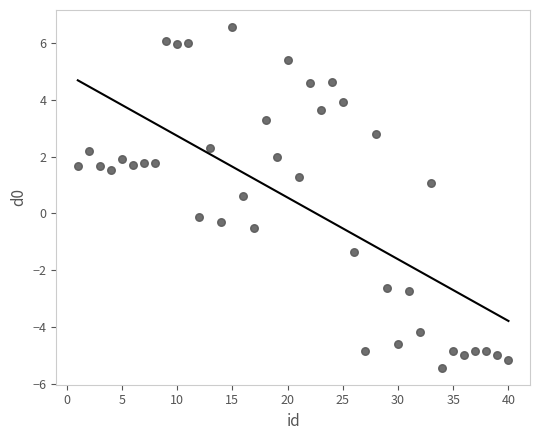

What is the range of X values (max minus min)?

39.0